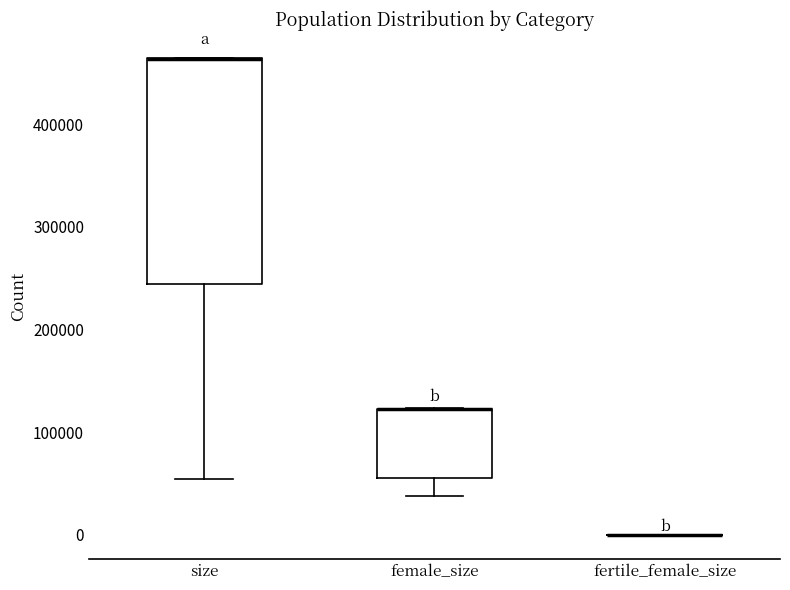

Reading left to right, transcribe this box plot: for each box, give where its median line is, the range the box spans, and where its two whiskers end, as read against the y-axis. The values are not printed on the chart, so give them approximately, as read against the axis.

size: median 460000 (drawn on the box's upper edge), box 240000 to 460000, whiskers 50000 to 460000
female_size: median 120000 (drawn on the box's upper edge), box 60000 to 120000, whiskers 40000 to 120000
fertile_female_size: box collapsed to a line at 0, whiskers 0 to 0